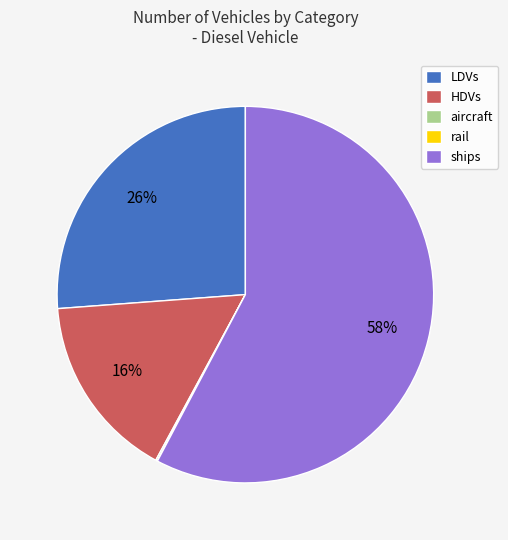

To the nearest percent, what portion does LDVs represent?

26%